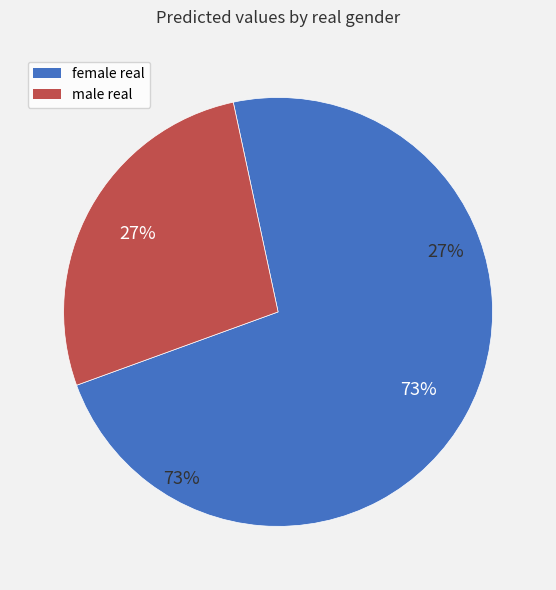

True or false: male real accounts for 27% of the total.

True